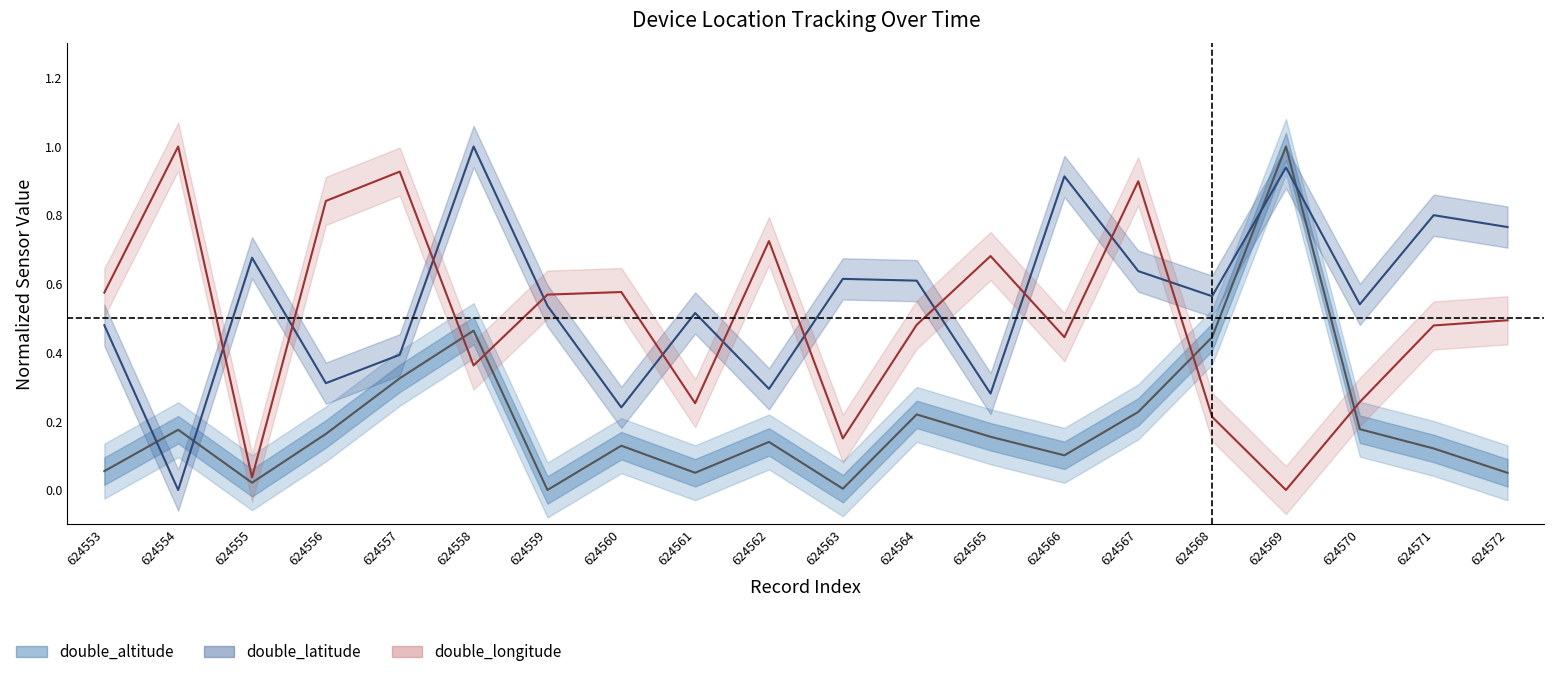

In double_altitude, how many points are higher than both neighbors (excluding endpoints)?

6